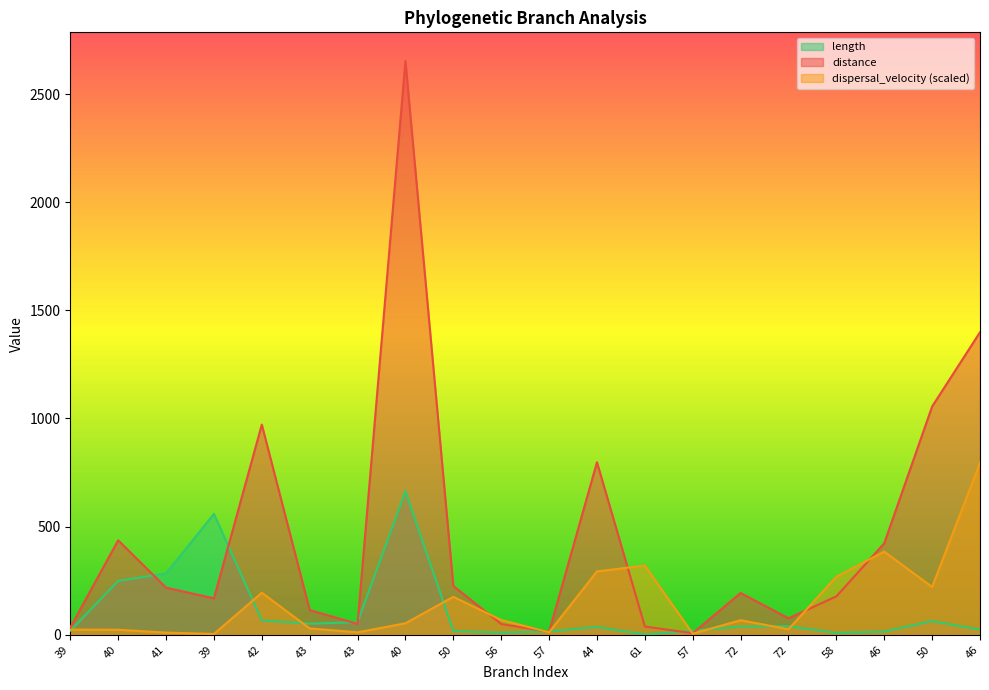

Between 39 and 43, which series saw the biggest shift?

distance